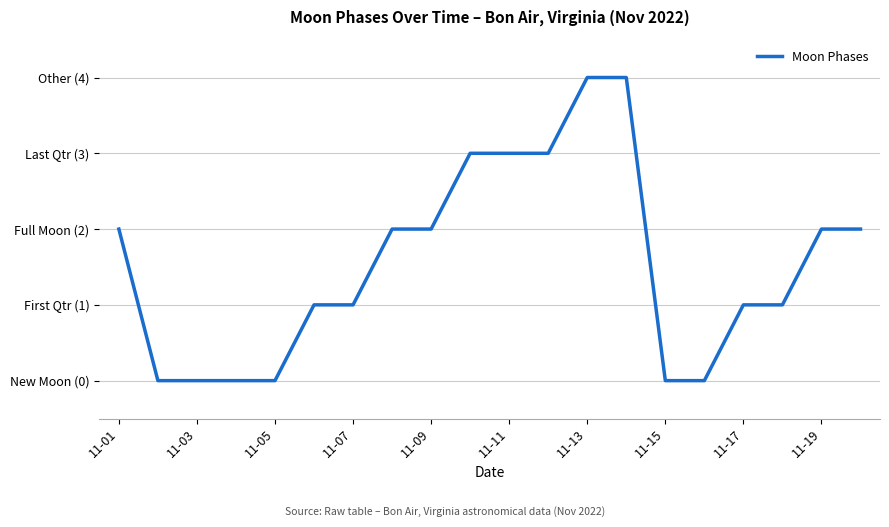

Does the chart display data point markers on the line(s)?

No